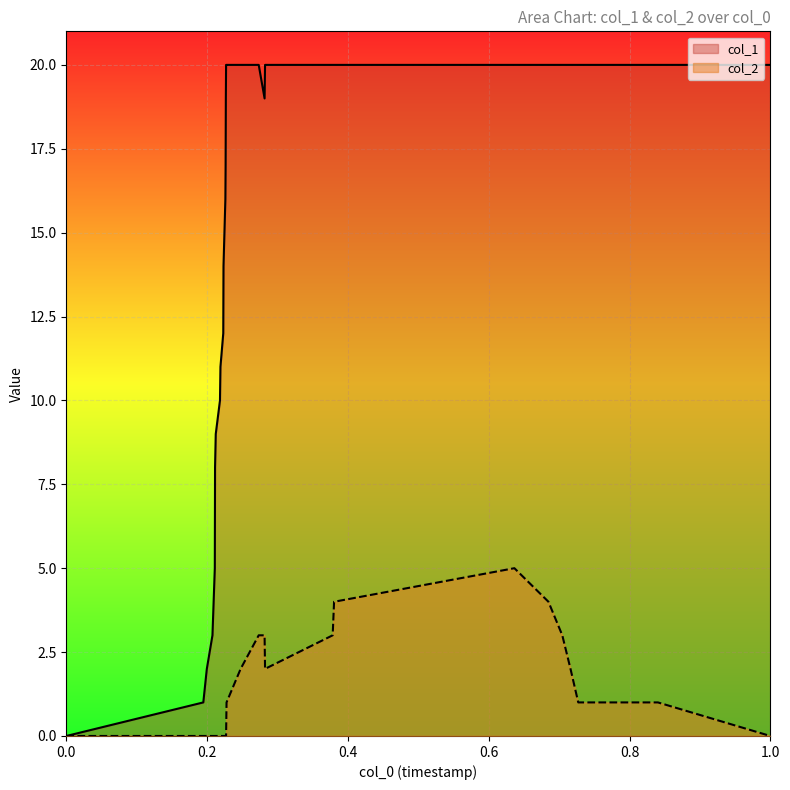

Which series has the largest total across all categories?

col_1